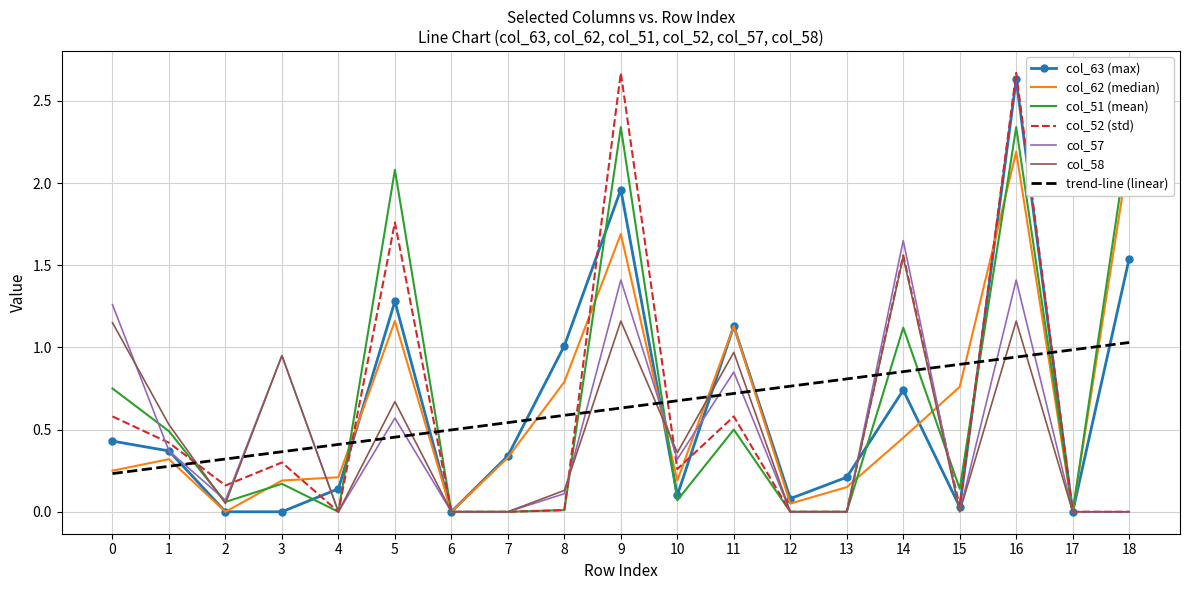

How many values in the col_63 series exceed 0?

15